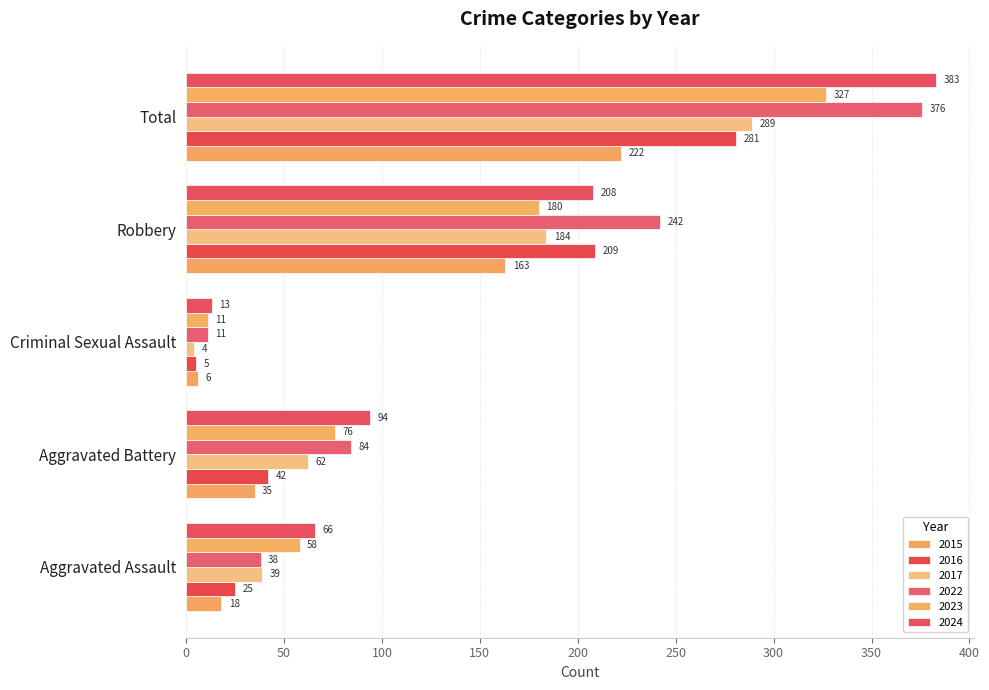

Count the number of data series in this chart.

6